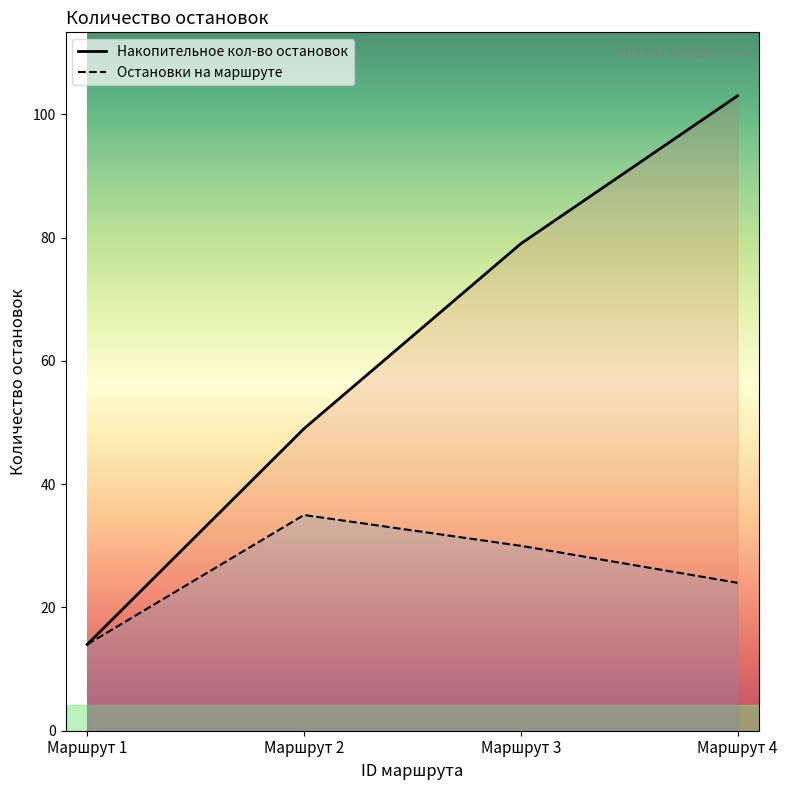

Between Маршрут 3 and Маршрут 4, which series saw the biggest shift?

Накопительное кол-во остановок